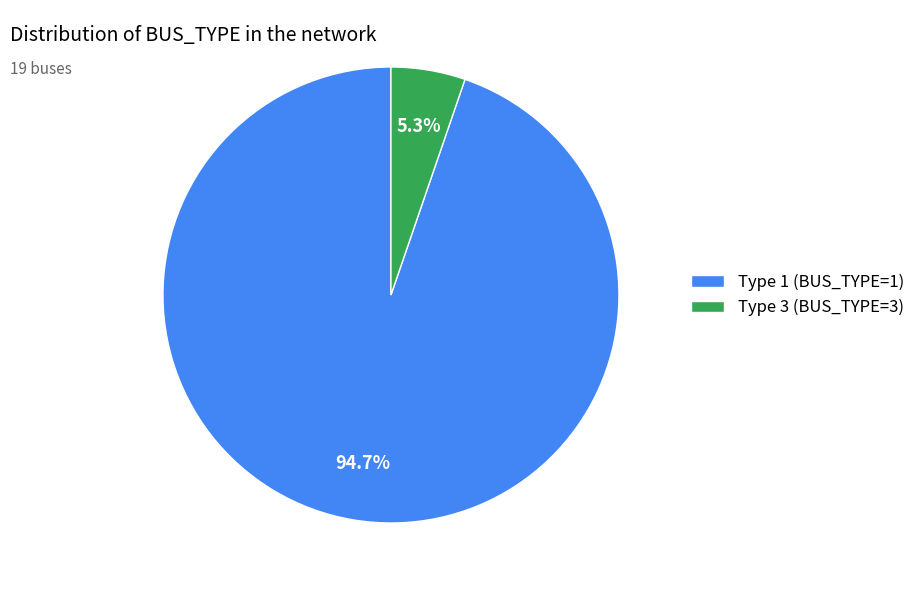

Rank the categories by value from lowest to highest.

Type 3 (BUS_TYPE=3), Type 1 (BUS_TYPE=1)